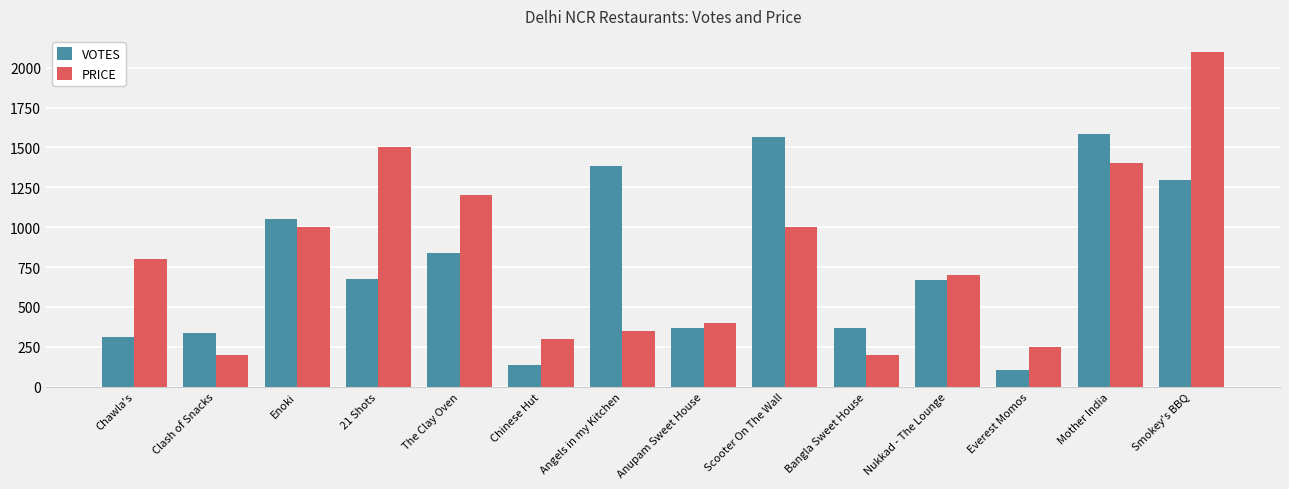

The PRICE series shows 516 at Chinese Hut. True or false?

False